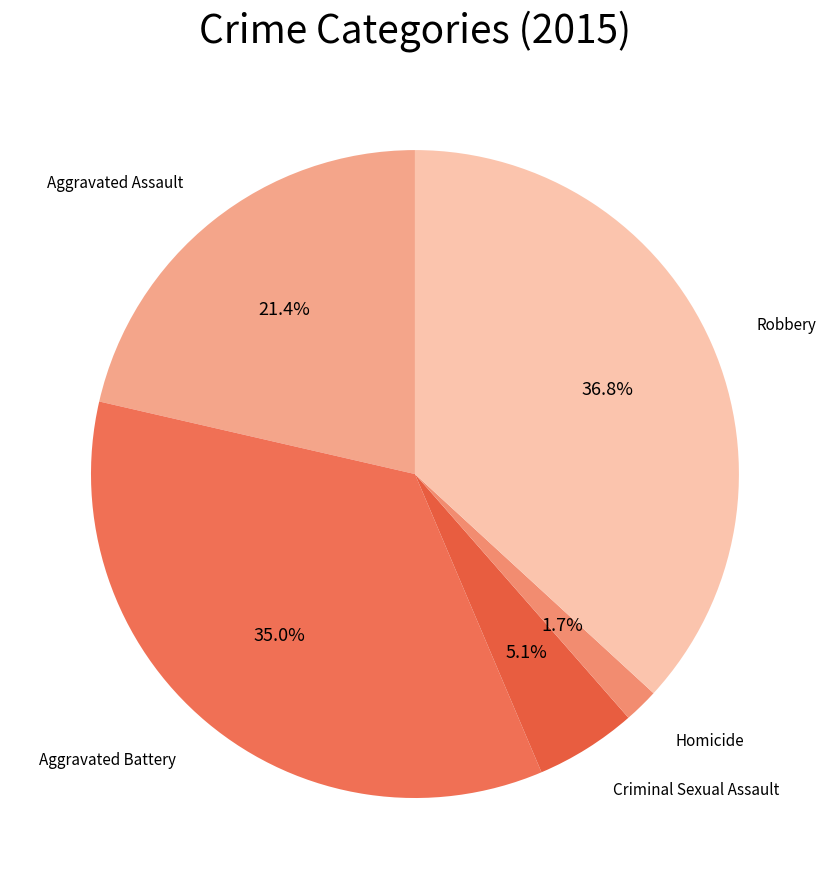

Is the sum of Criminal Sexual Assault and Aggravated Assault greater than half?

No